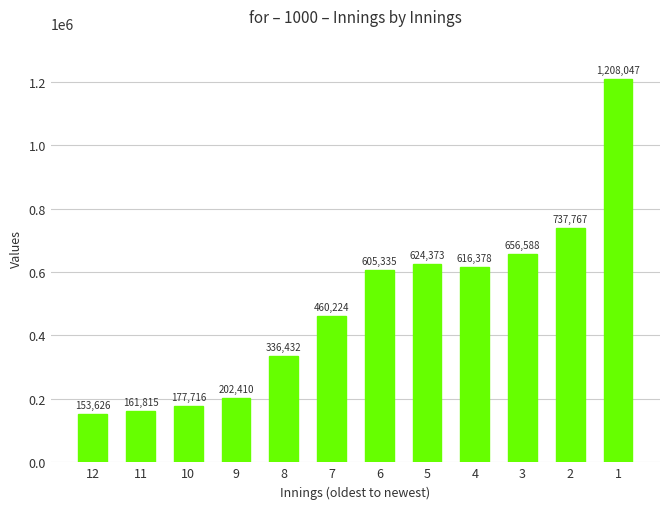

The value at 6 is 605335.2. True or false?

True